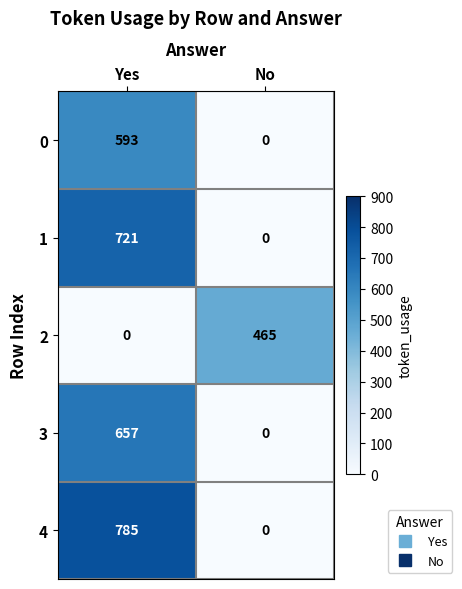

Reading left to right, list all the values displayed in this chart.

0: 593	0
1: 721	0
2: 0	465
3: 657	0
4: 785	0